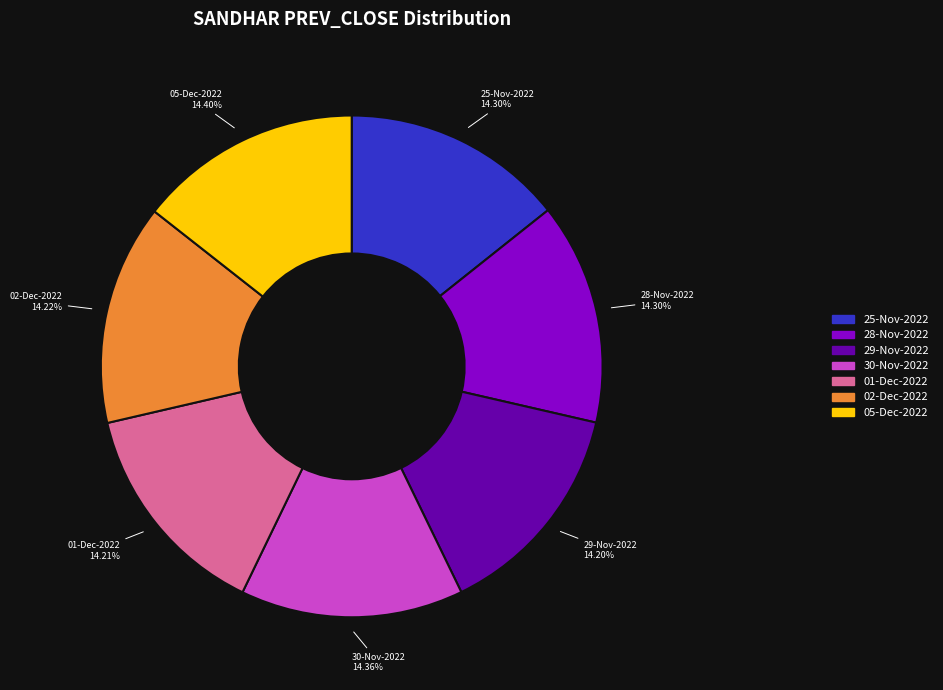

To the nearest percent, what percentage of the pie is 01-Dec-2022?

14%